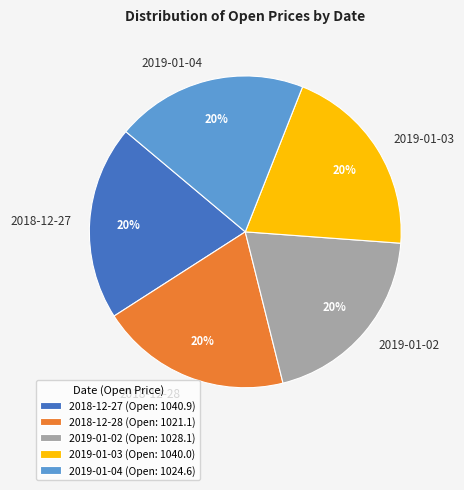

Is 2018-12-28 the majority of the pie?

No